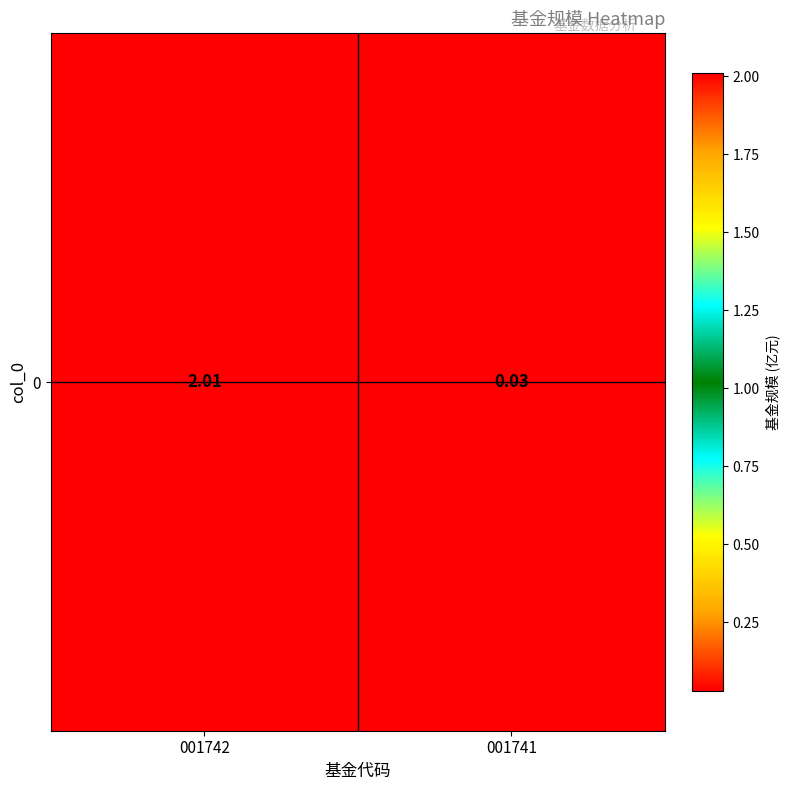

The value at 001742 is 3.5. True or false?

False